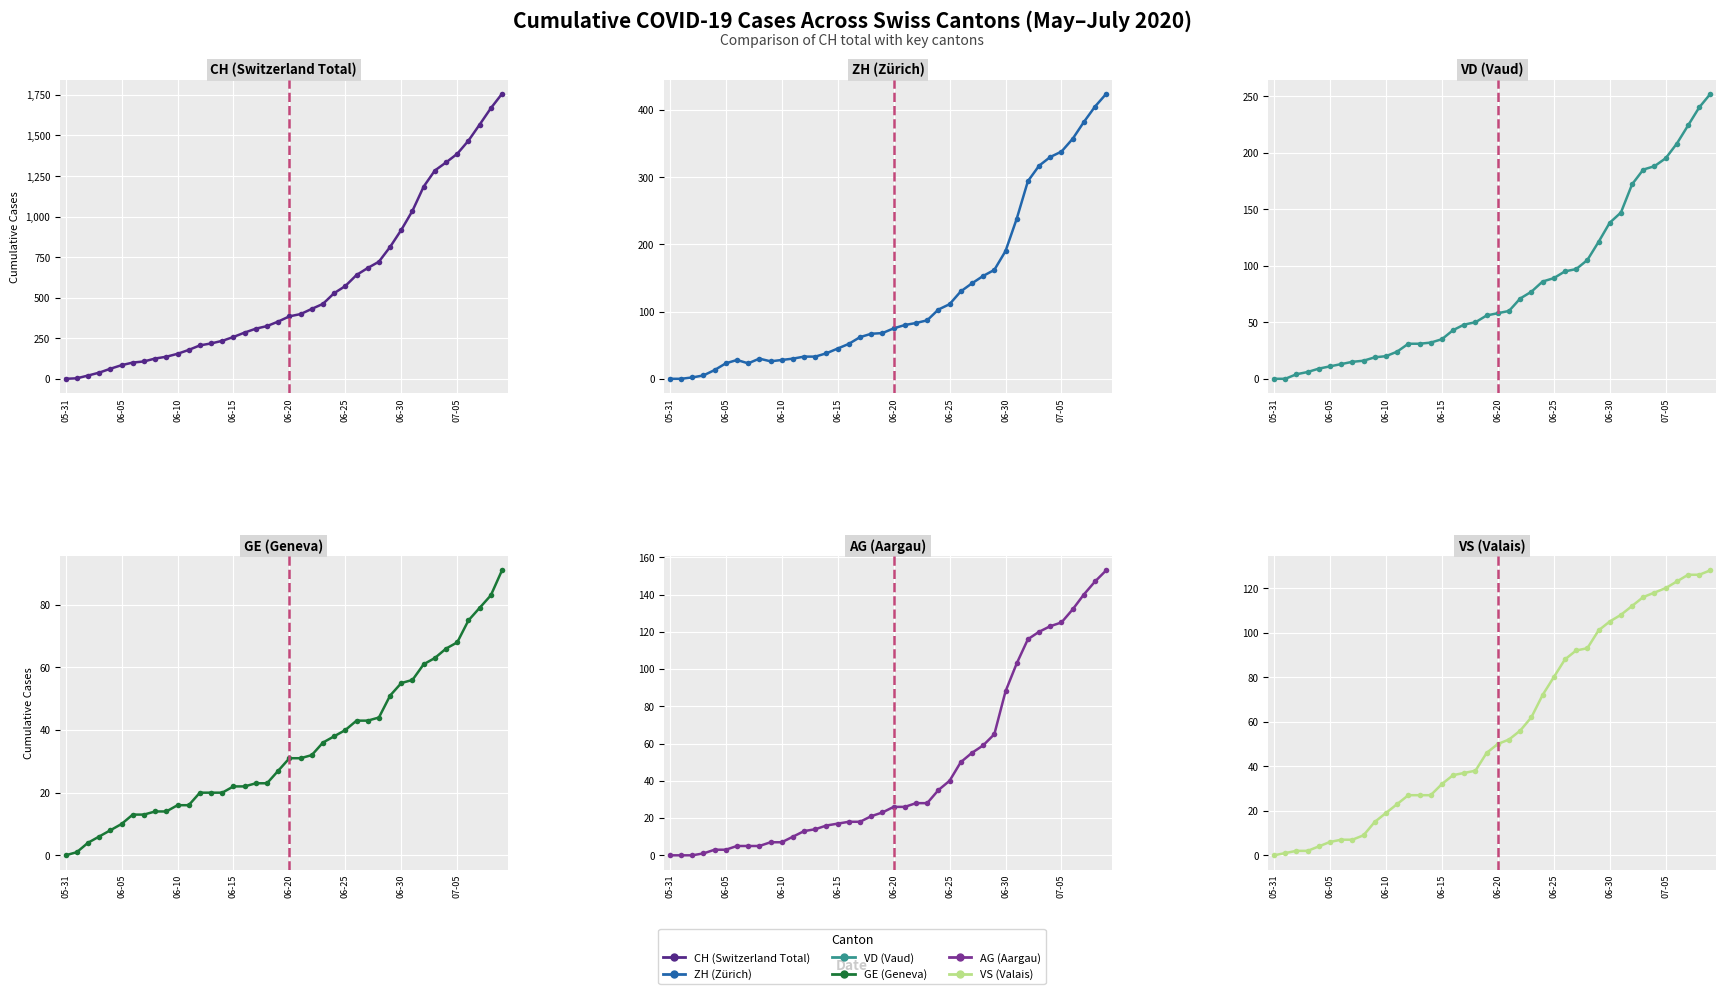

What is the greatest value displayed?

1757